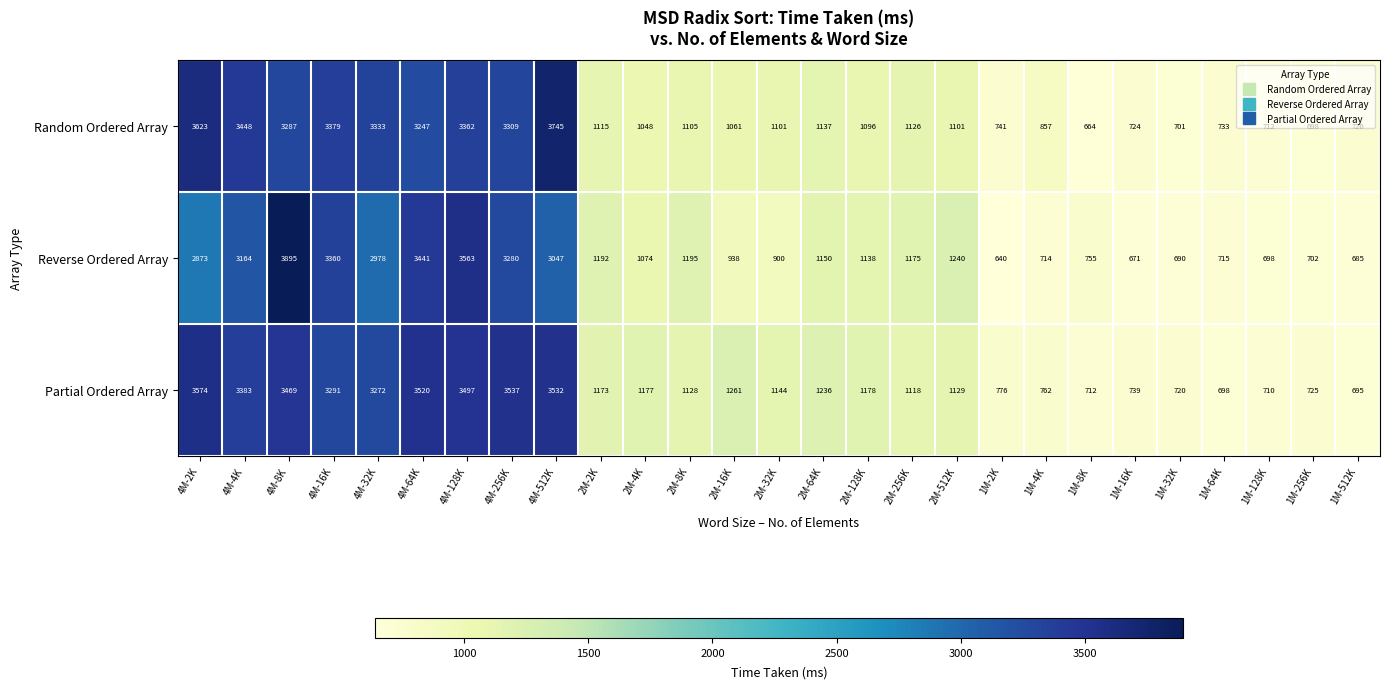

How many distinct data groups are displayed?

3